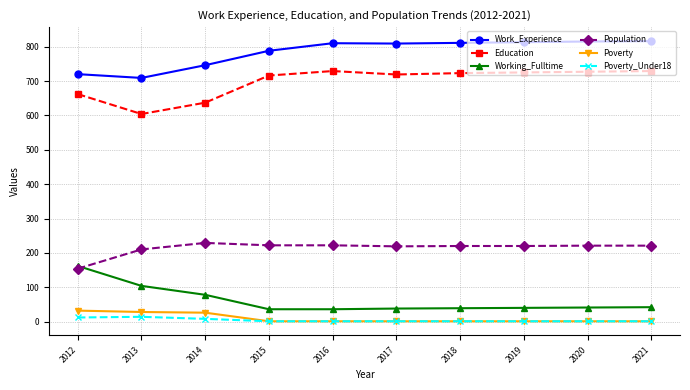

True or false: Population has a value of 91 at 2020.

False